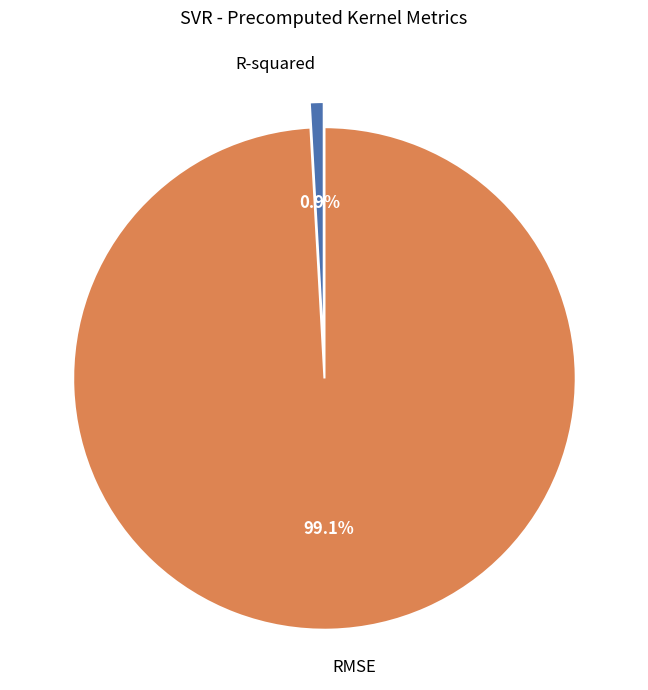

How many slices are in this pie chart?

2